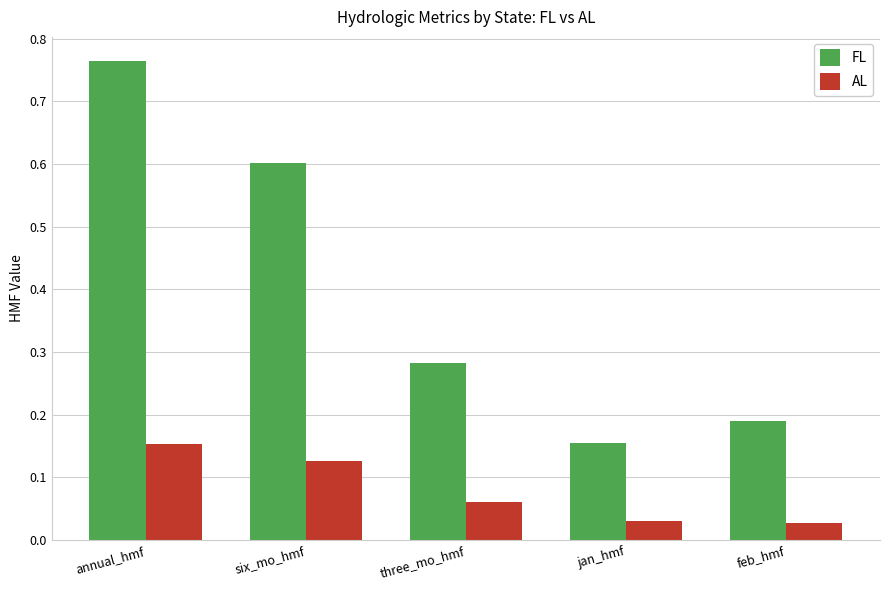

Count the AL values in the range 0 to 1.

5